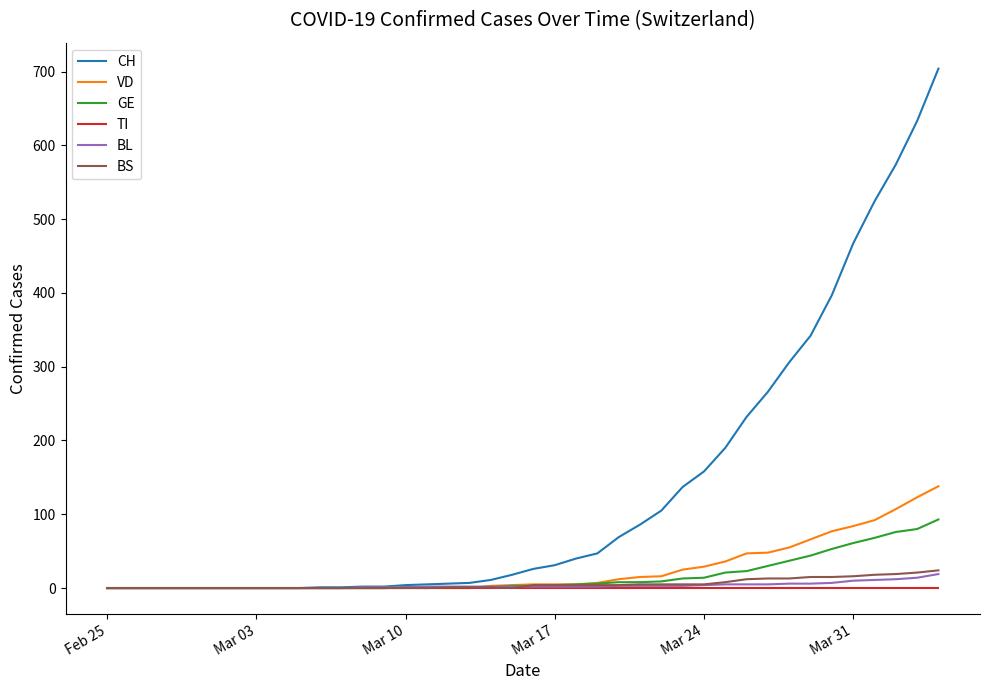

What is the highest value of the GE series?

93